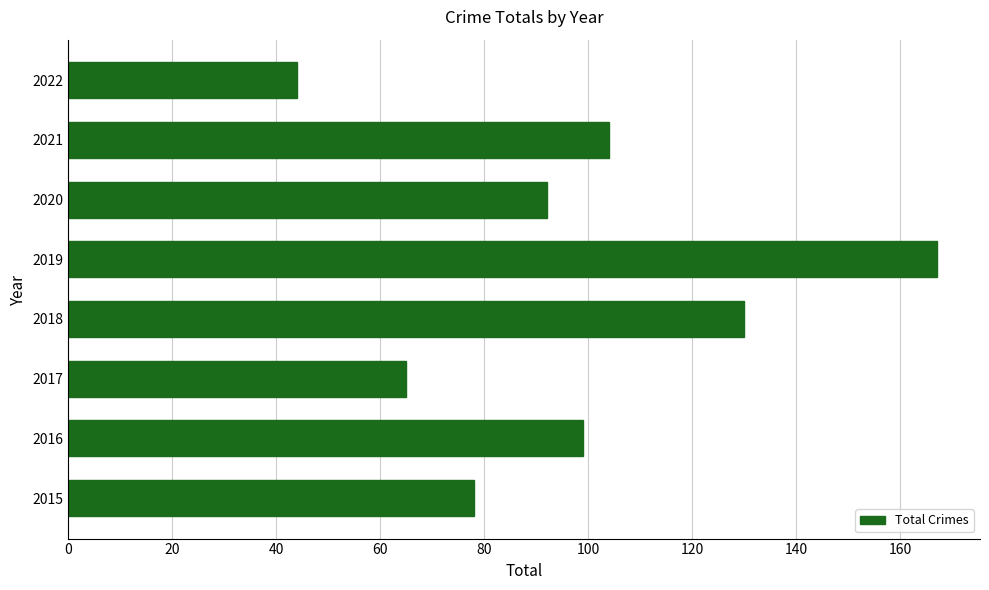

Rank the categories by value from highest to lowest.

2019, 2018, 2021, 2016, 2020, 2015, 2017, 2022